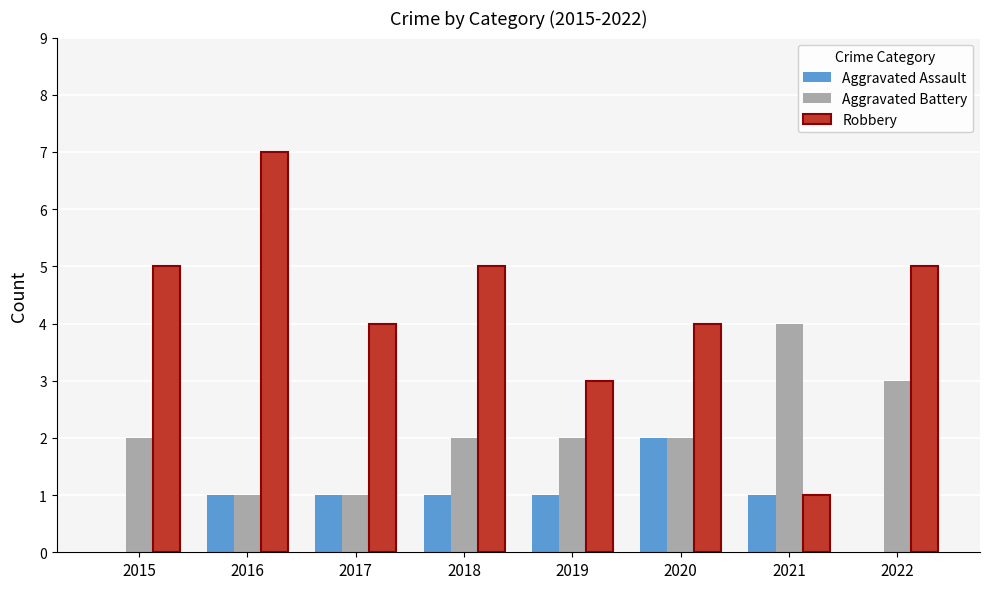

What is the sum of all Aggravated Battery values?

17